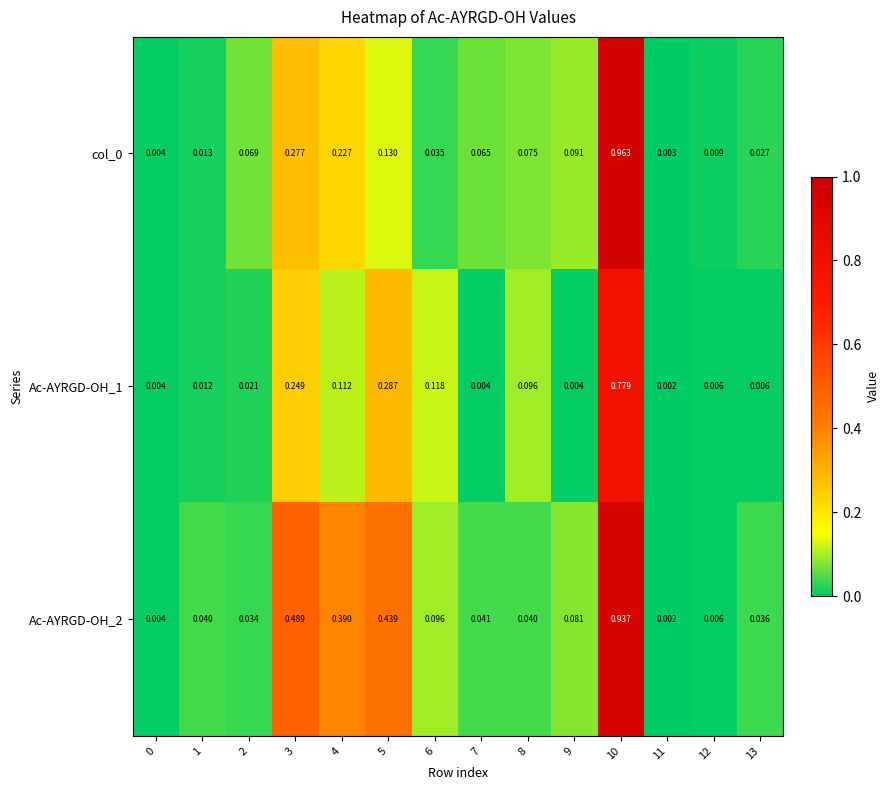

Count the number of data series in this chart.

3